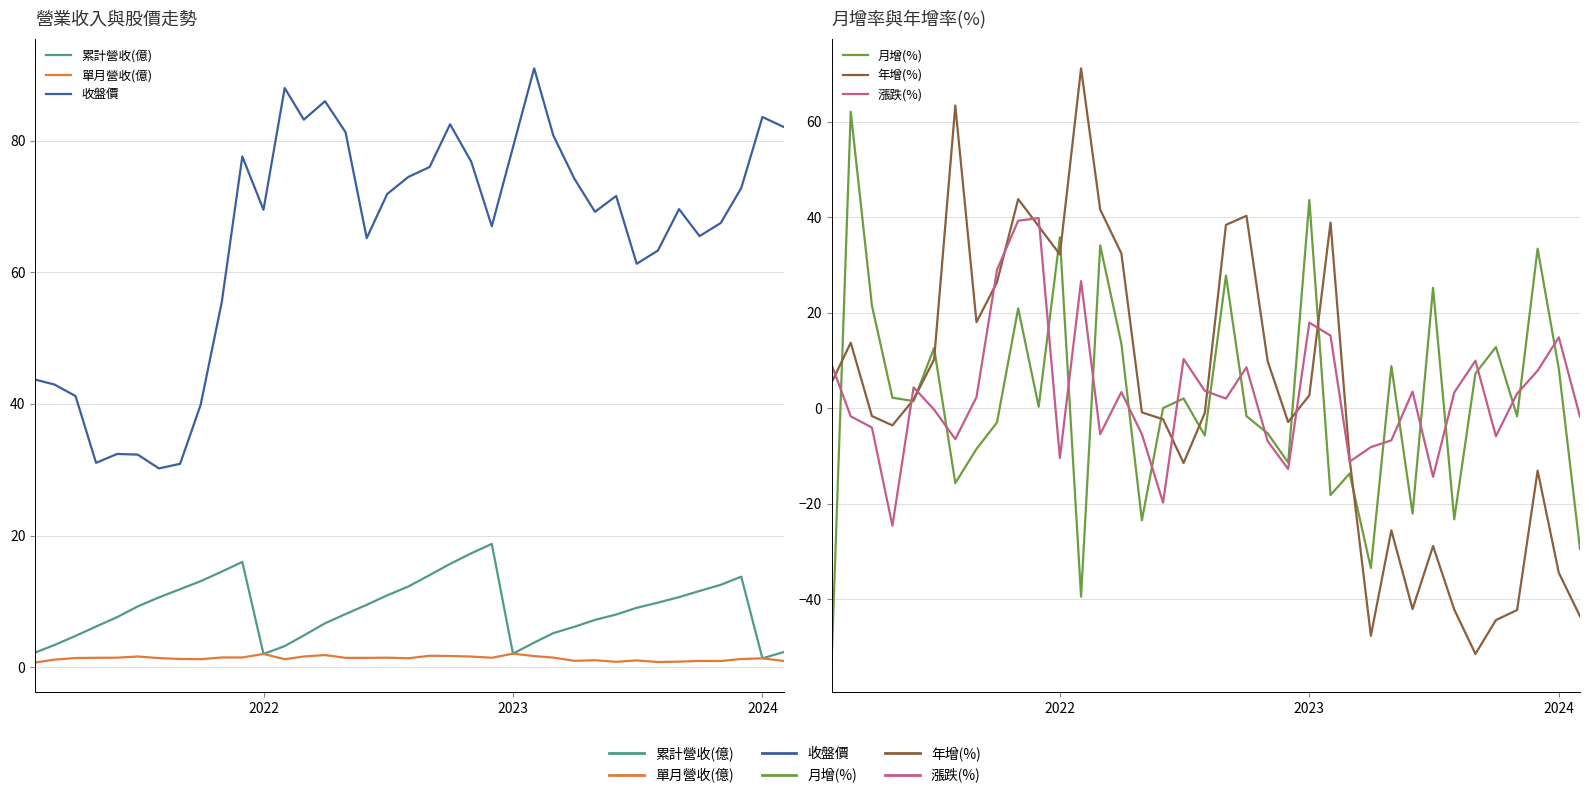

Which series ends up on top after the final intersection of 收盤價 and 年增(%)?

收盤價